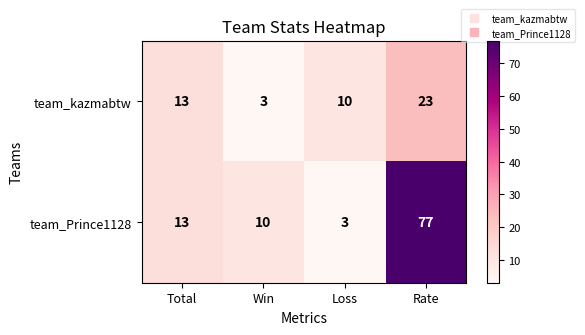

Reading right to left, list all the values displayed in this chart.

team_kazmabtw: 23	10	3	13
team_Prince1128: 77	3	10	13